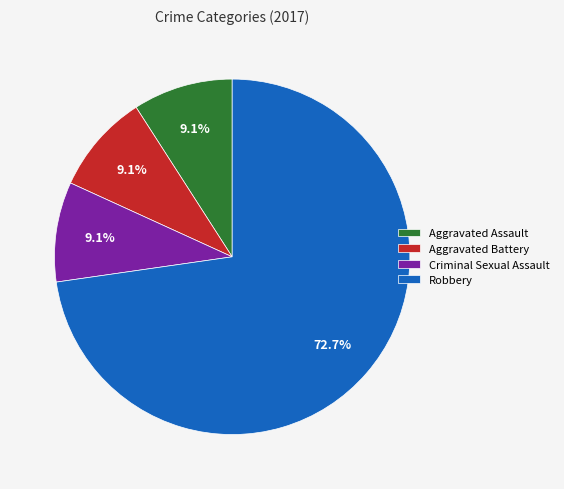

Is the sum of Criminal Sexual Assault and Aggravated Assault greater than half?

No